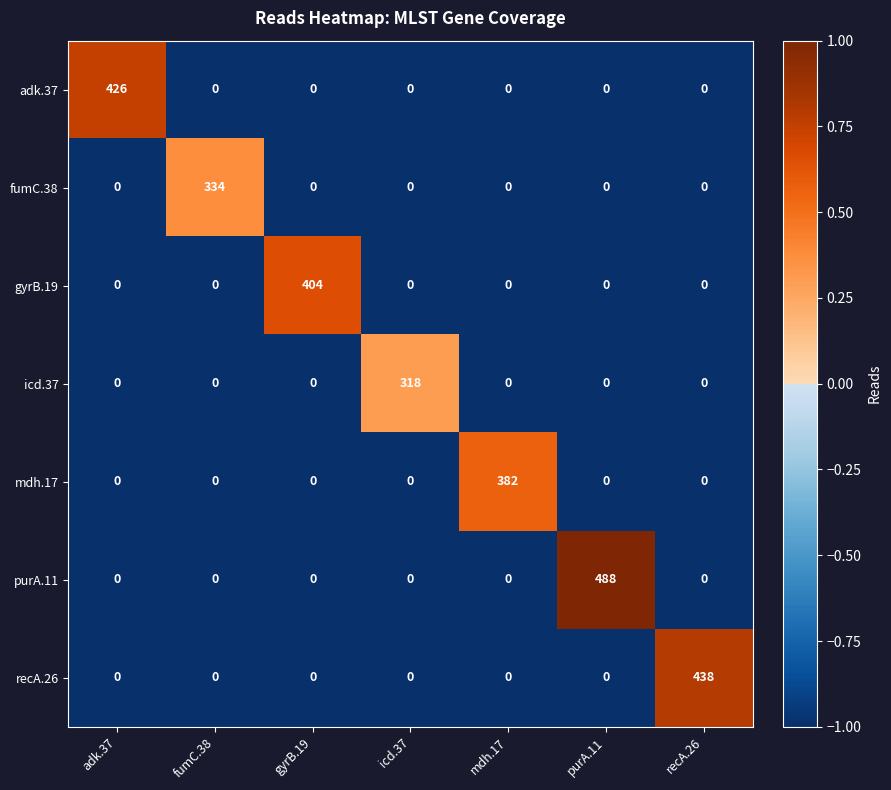

Which category has the highest value across all series?

purA.11